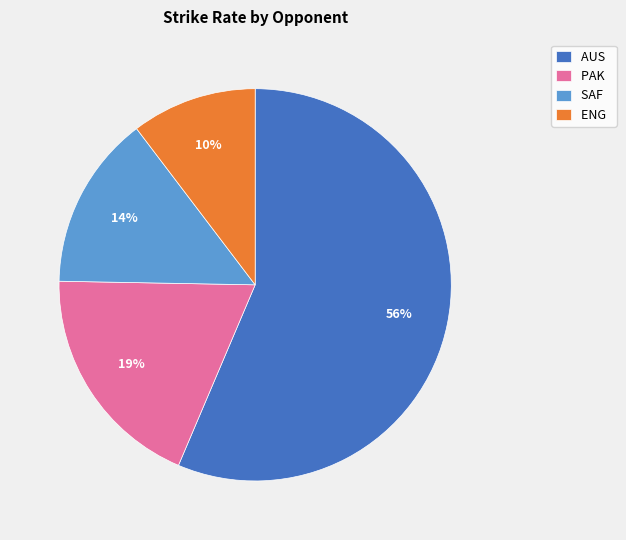

To the nearest percent, what is the combined percentage of ENG and AUS?

67%